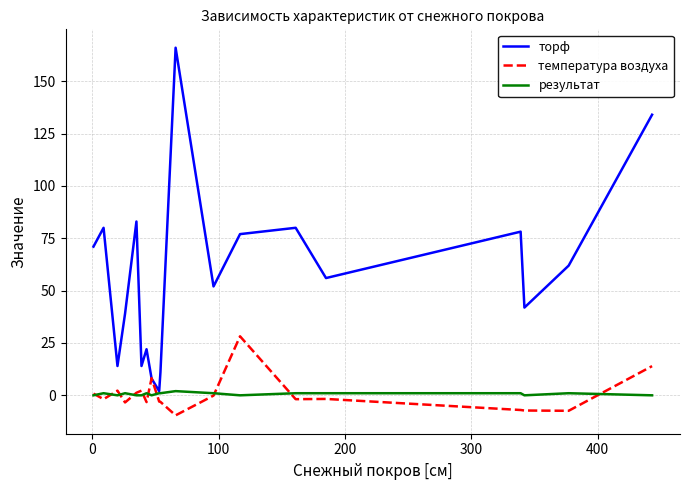

Rank the series by their maximum value, from highest to lowest.

торф, температура воздуха, результат